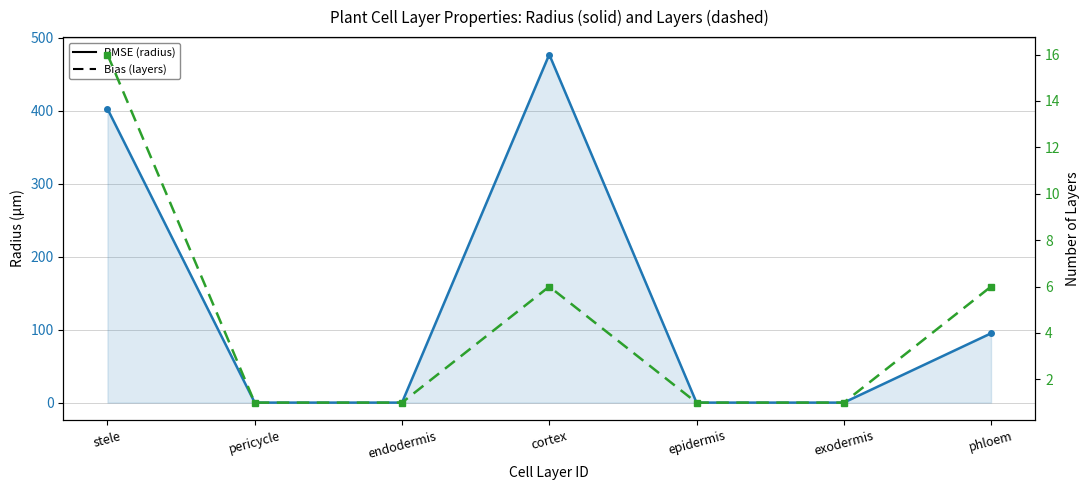

Rank the series by their average value, from lowest to highest.

layers, radius